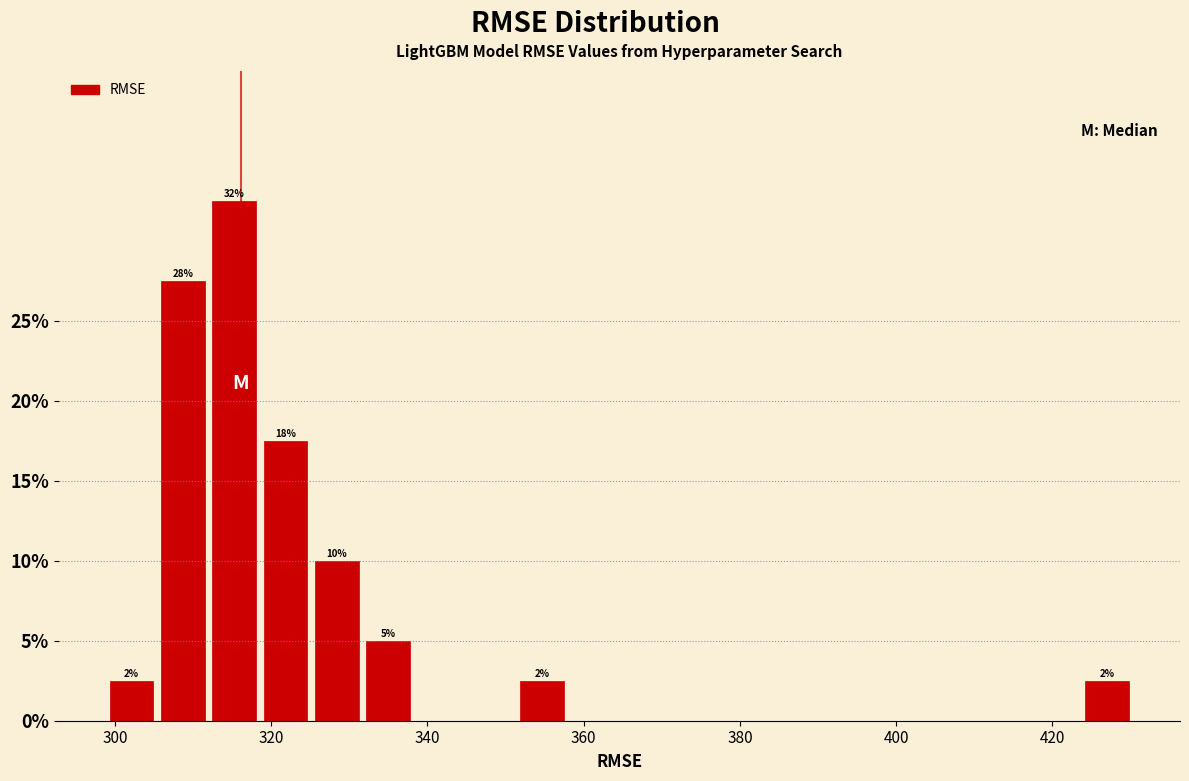

Around what value on the x-axis is the tallest bar? Give the approximate position of its centre, as read against the axis.

316